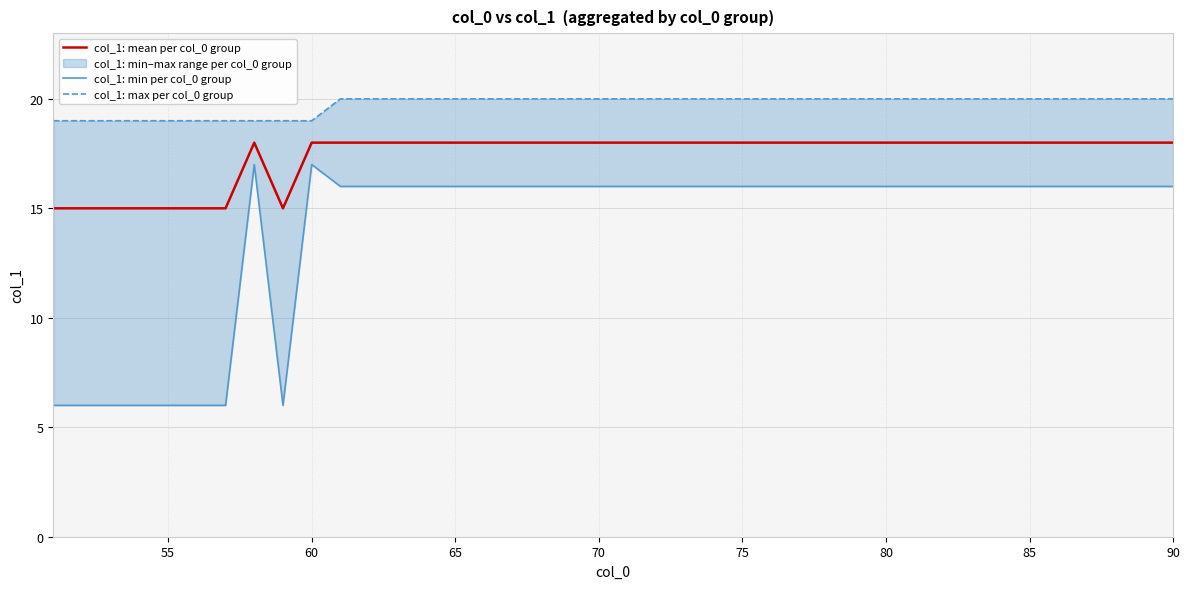

What value does the col_1: mean per col_0 group series have at 65?

18